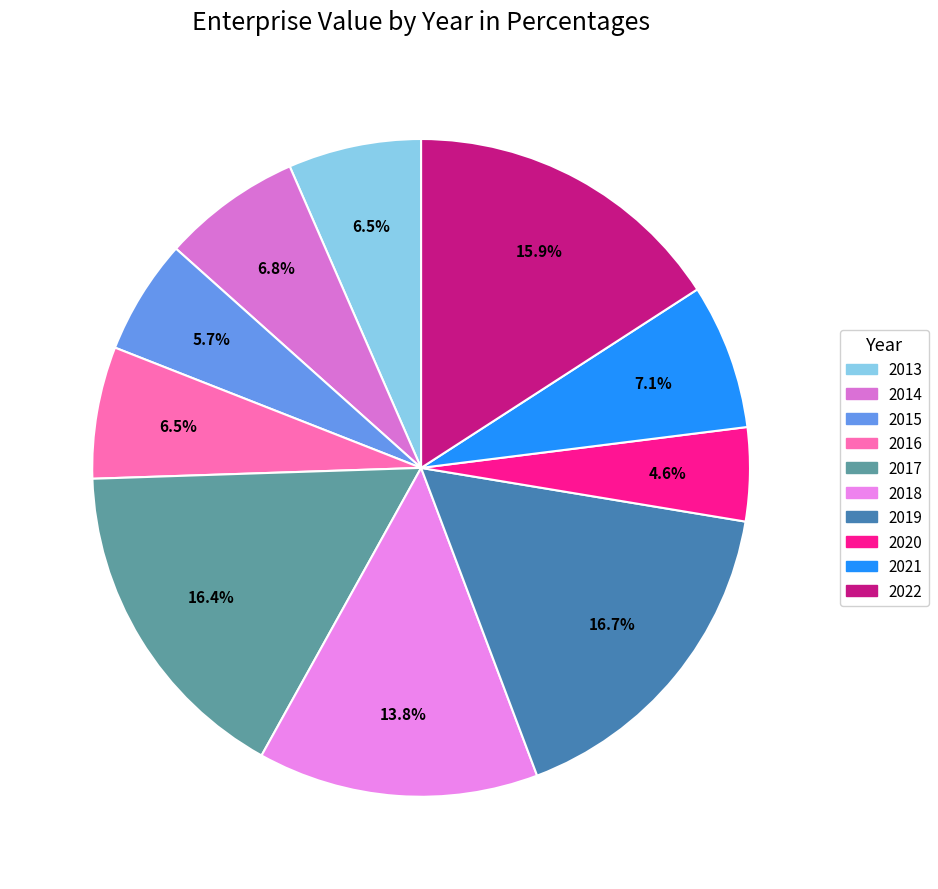

To the nearest percent, what is the difference between the largest and smallest slice percentages?

12%